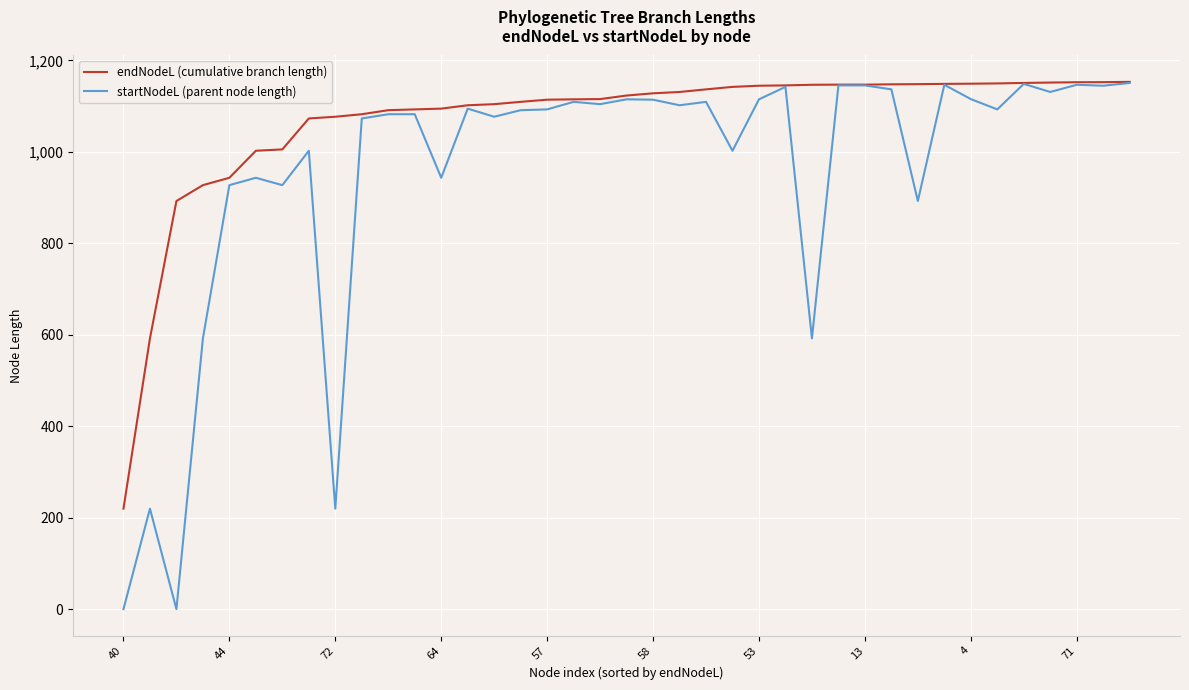

What is the greatest value displayed?

1153.0